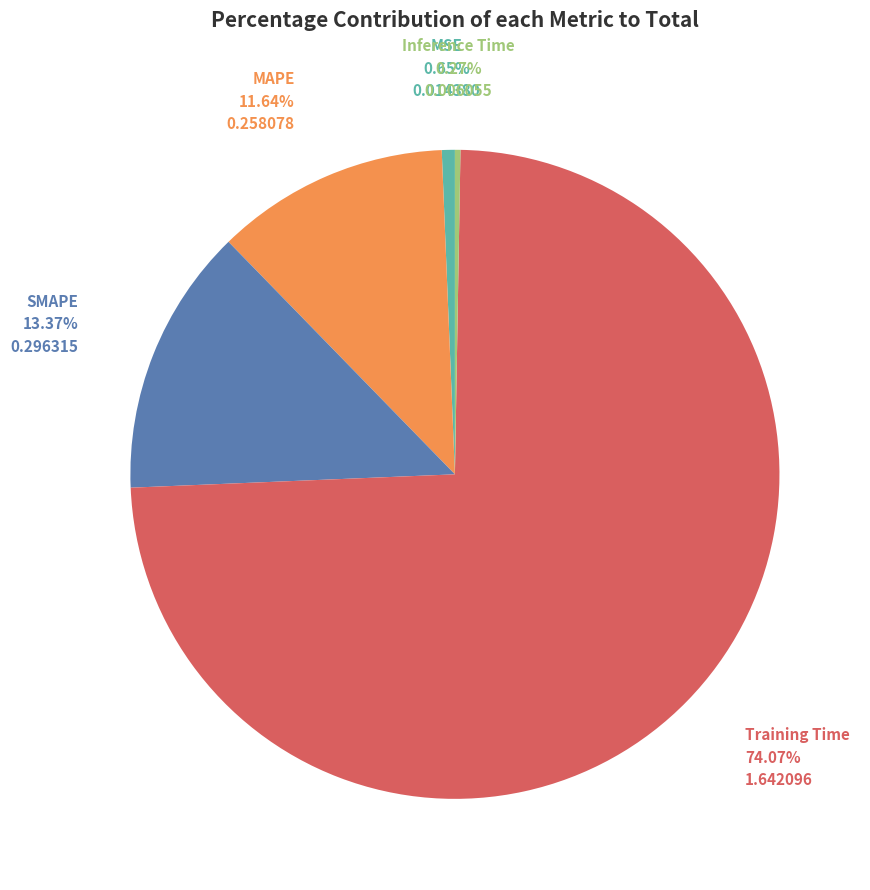

Does any single category account for the majority?

Yes